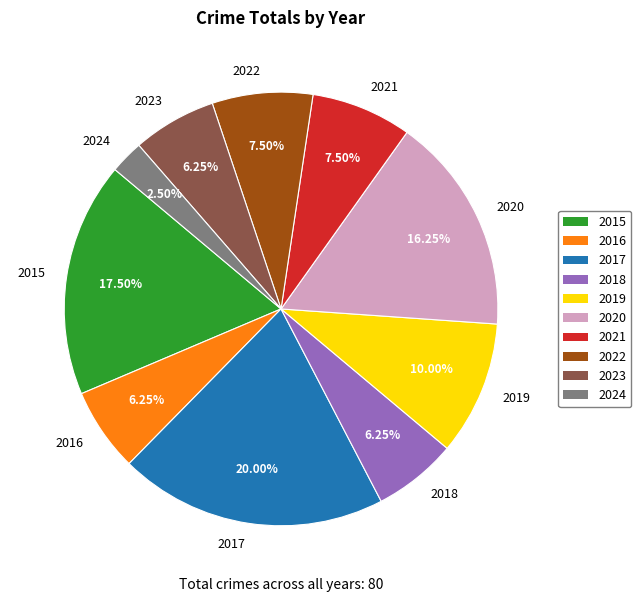

Do 2016 and 2024 together represent more than half of the pie?

No